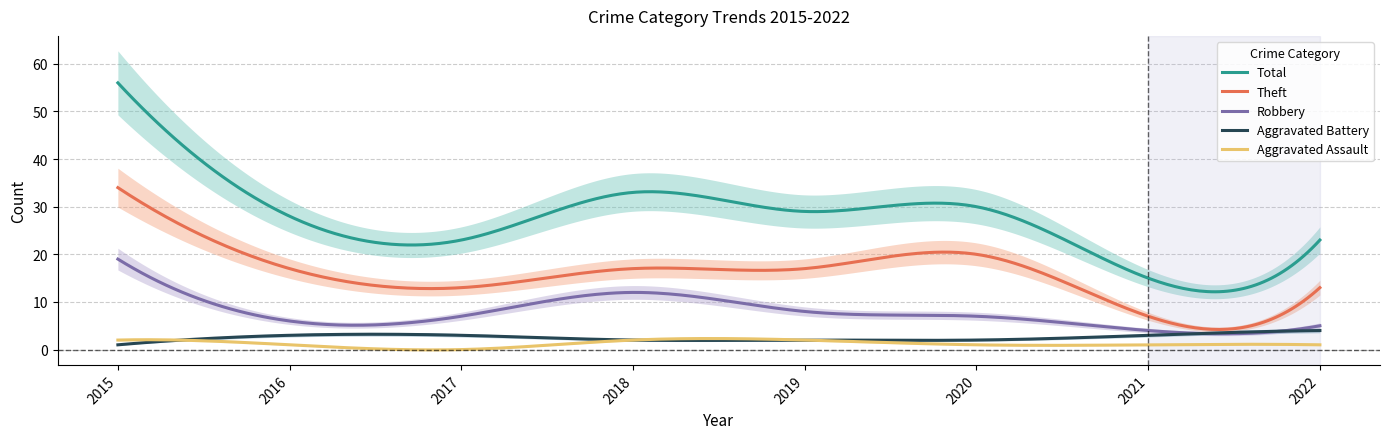

Reading left to right, transcribe all the data shown in this chart.

Aggravated Assault: 2	1	0	2	2	1	1	1
Aggravated Battery: 1	3	3	2	2	2	3	4
Robbery: 19	6	7	12	8	7	4	5
Theft: 34	17	13	17	17	20	7	13
Total: 56	28	23	33	29	30	15	23